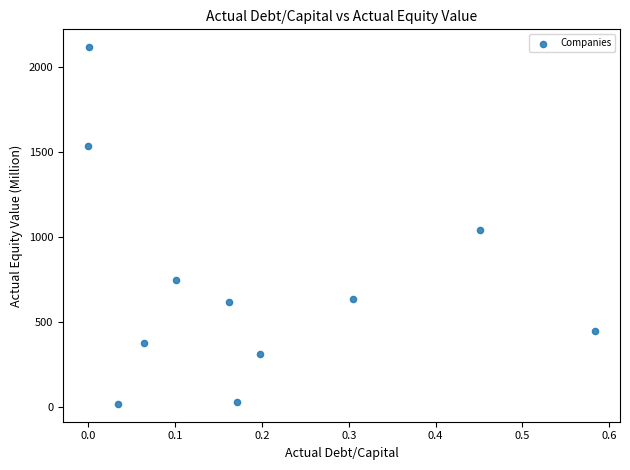

What Y value in the scatter plot is closest to 1067?

1038.2